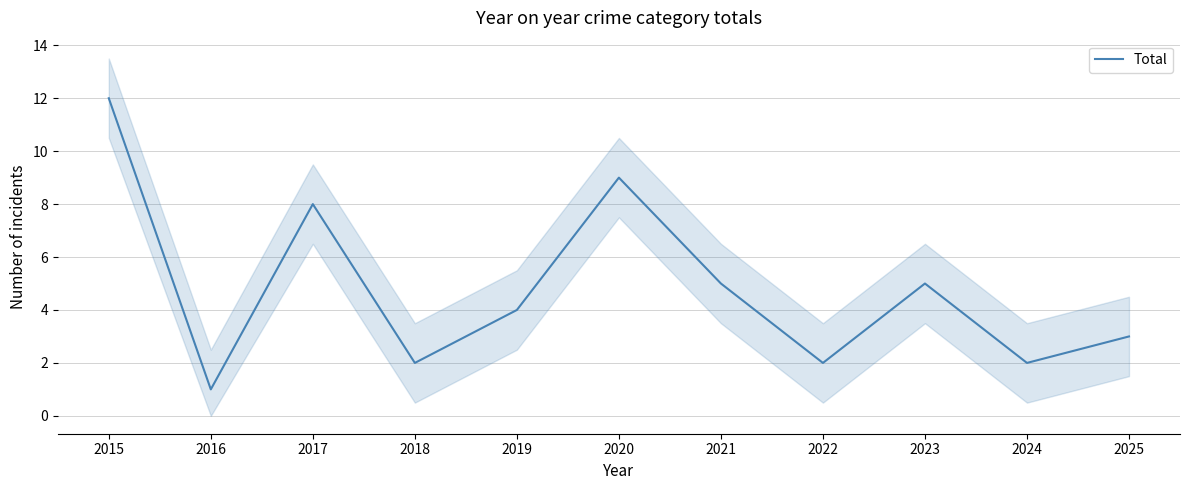

Between 2020 and 2019, which is larger?

2020